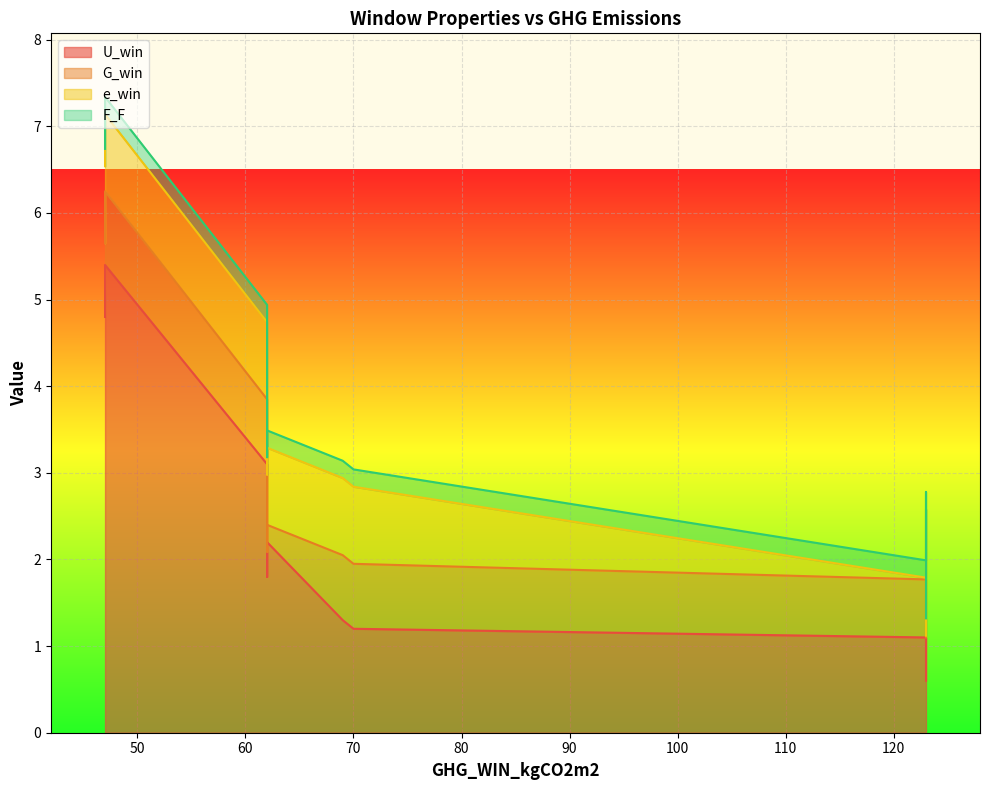

The U_win series shows 0.7 at 62. True or false?

False